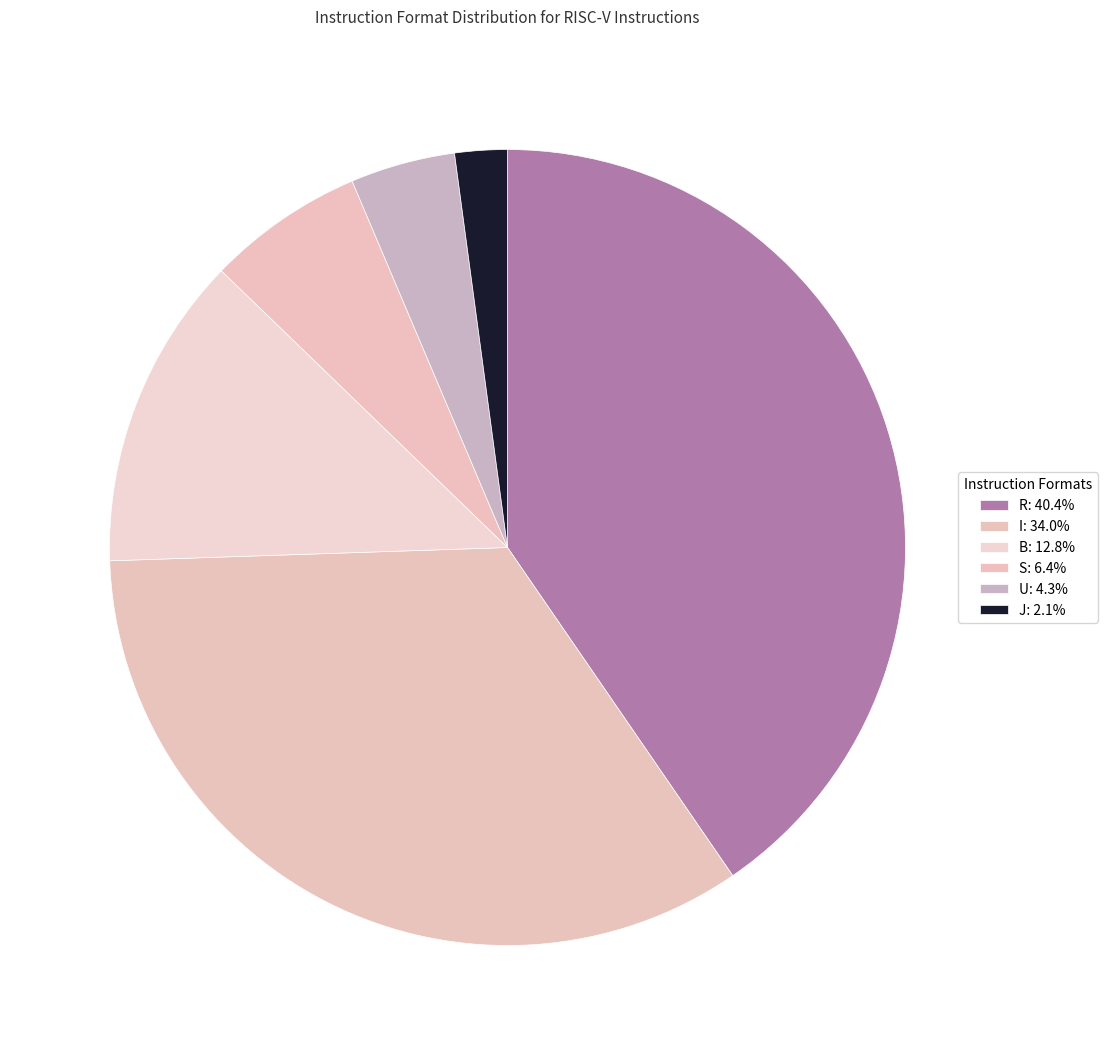

To the nearest percent, what is the average slice percentage?

17%